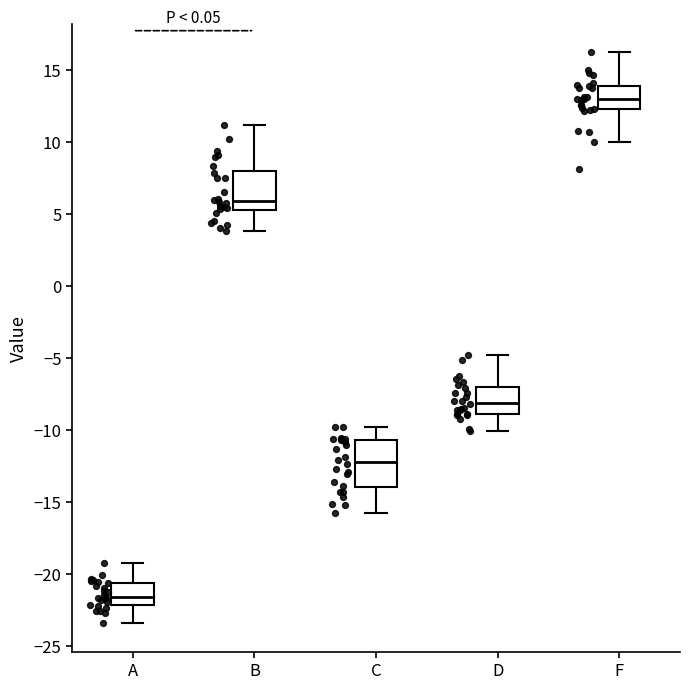

Reading left to right, transcribe this box plot: for each box, give where its median line is, the range the box spans, and where its two whiskers end, as read against the y-axis. The values are not printed on the chart, so give them approximately, as read against the axis.

A: median -21.5, box -22.0 to -20.5, whiskers -23.5 to -19.0
B: median 6.0, box 5.5 to 8.0, whiskers 4.0 to 11.0
C: median -12.0, box -14.0 to -10.5, whiskers -16.0 to -10.0
D: median -8.0, box -9.0 to -7.0, whiskers -10.0 to -5.0
F: median 13.0, box 12.5 to 14.0, whiskers 10.0 to 16.0